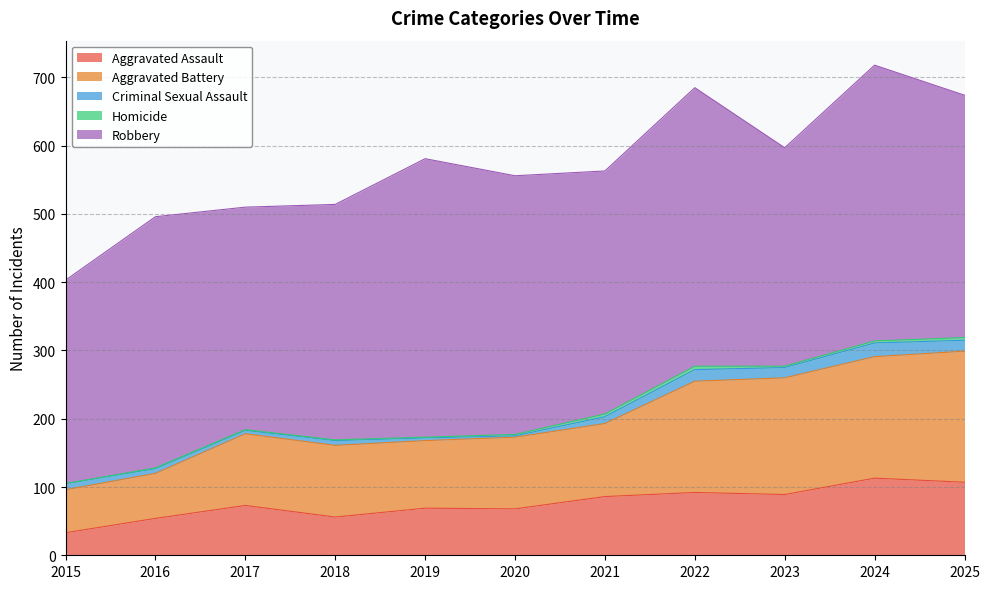

Does the chart display data point markers on the line(s)?

No